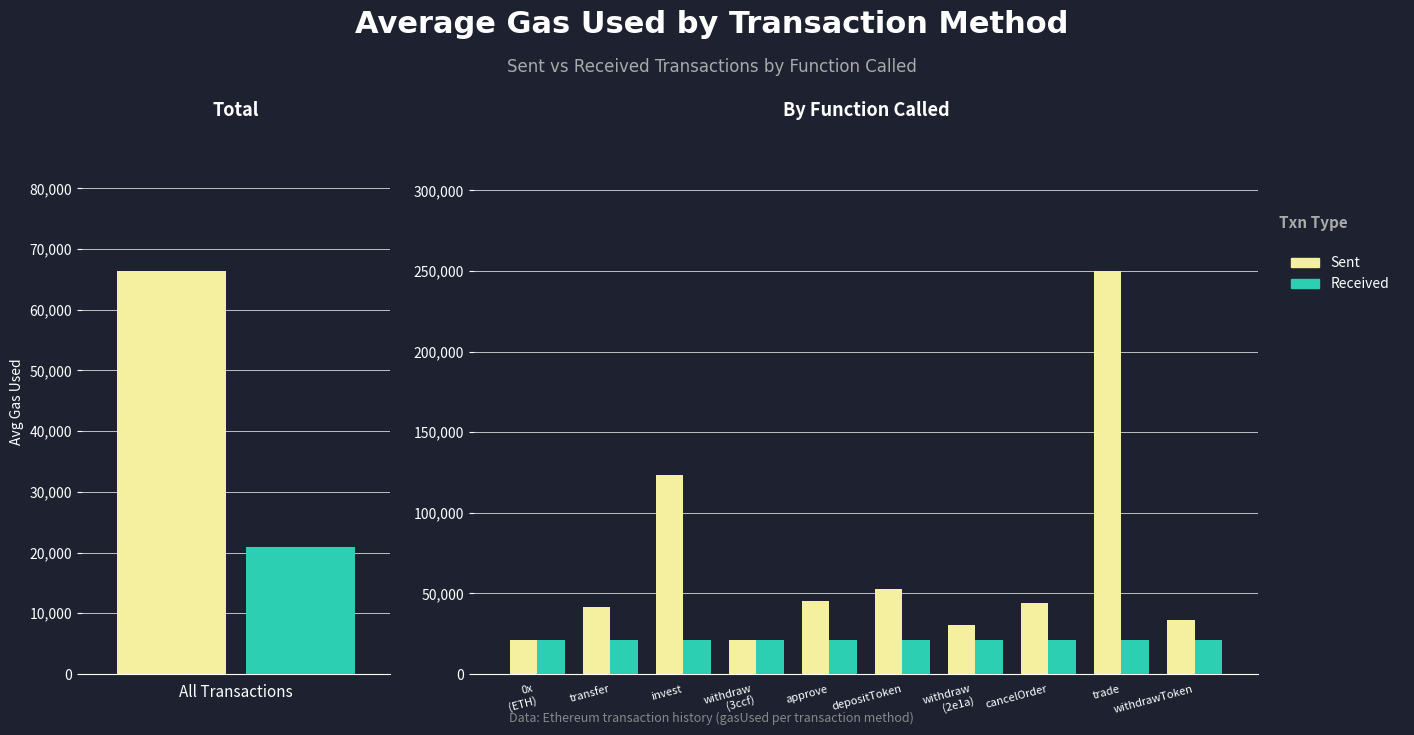

What position from the left is withdraw (2e1a)?

7